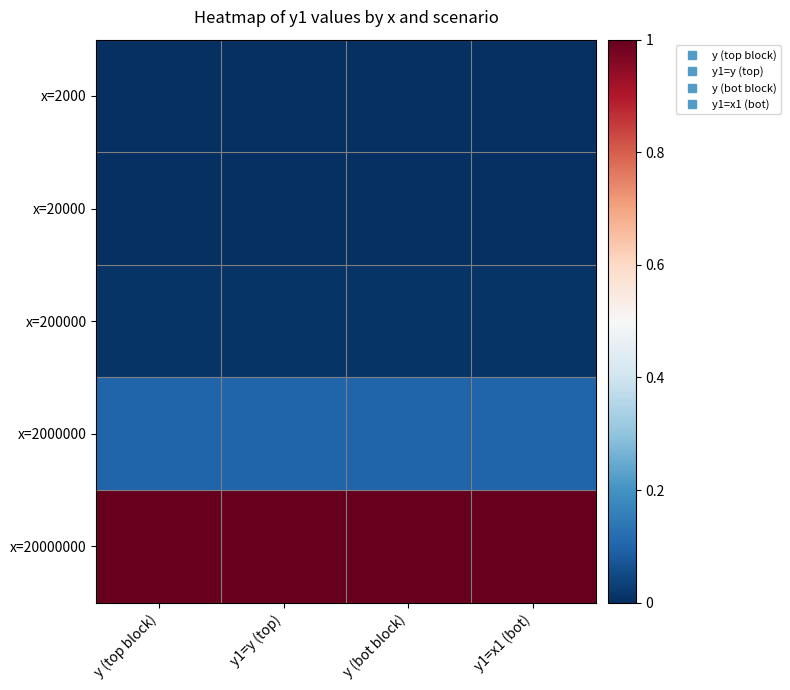

Which series changed the most between y (top block) and y (bot block)?

x=2000